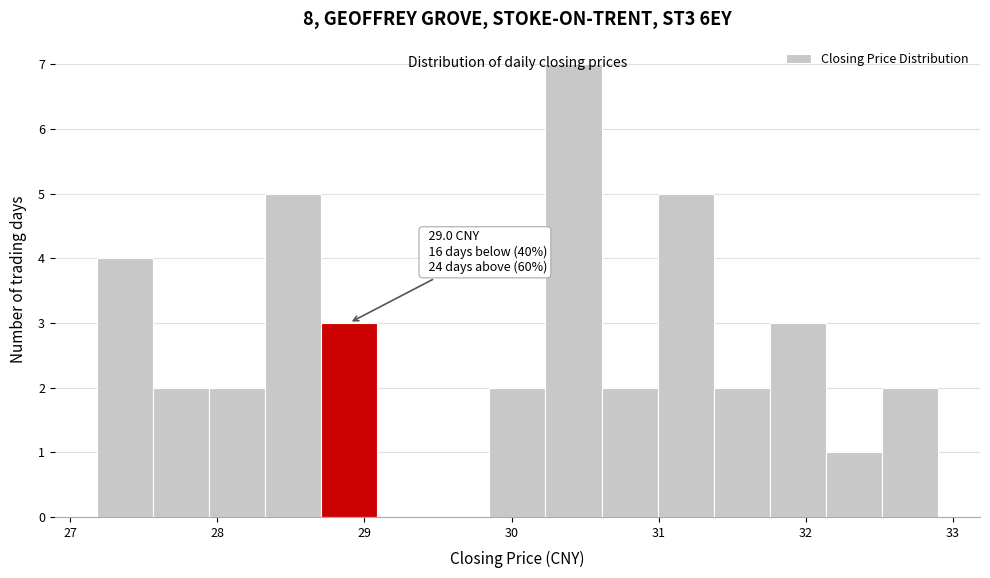

Read against the x-axis, roughly where is the centre of the tallest bar?

30.4